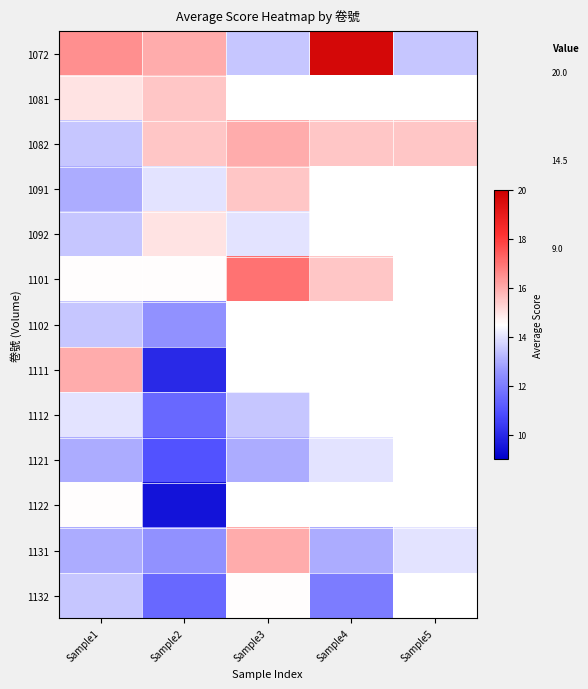

Which category has the highest value in the 1102 series?

Sample1